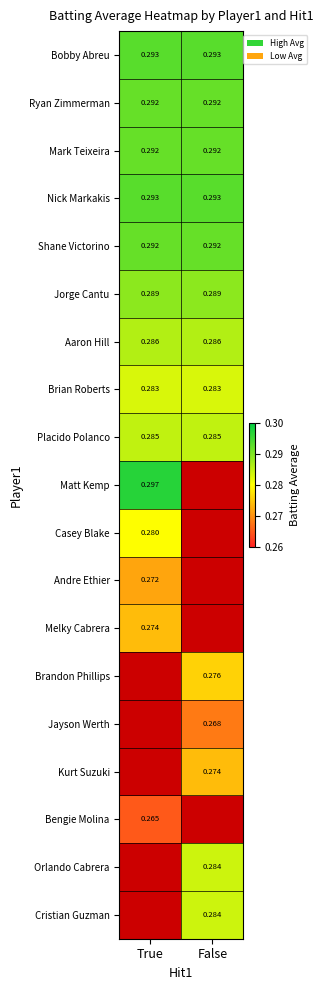

Is the value of Jorge Cantu at True greater than the value of Casey Blake at True?

Yes